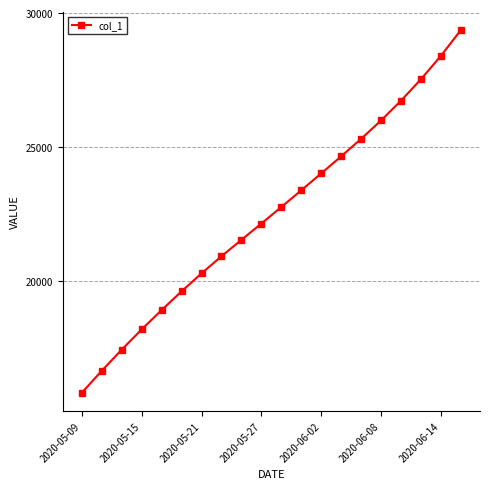

What is the sum of all values?

449857.0